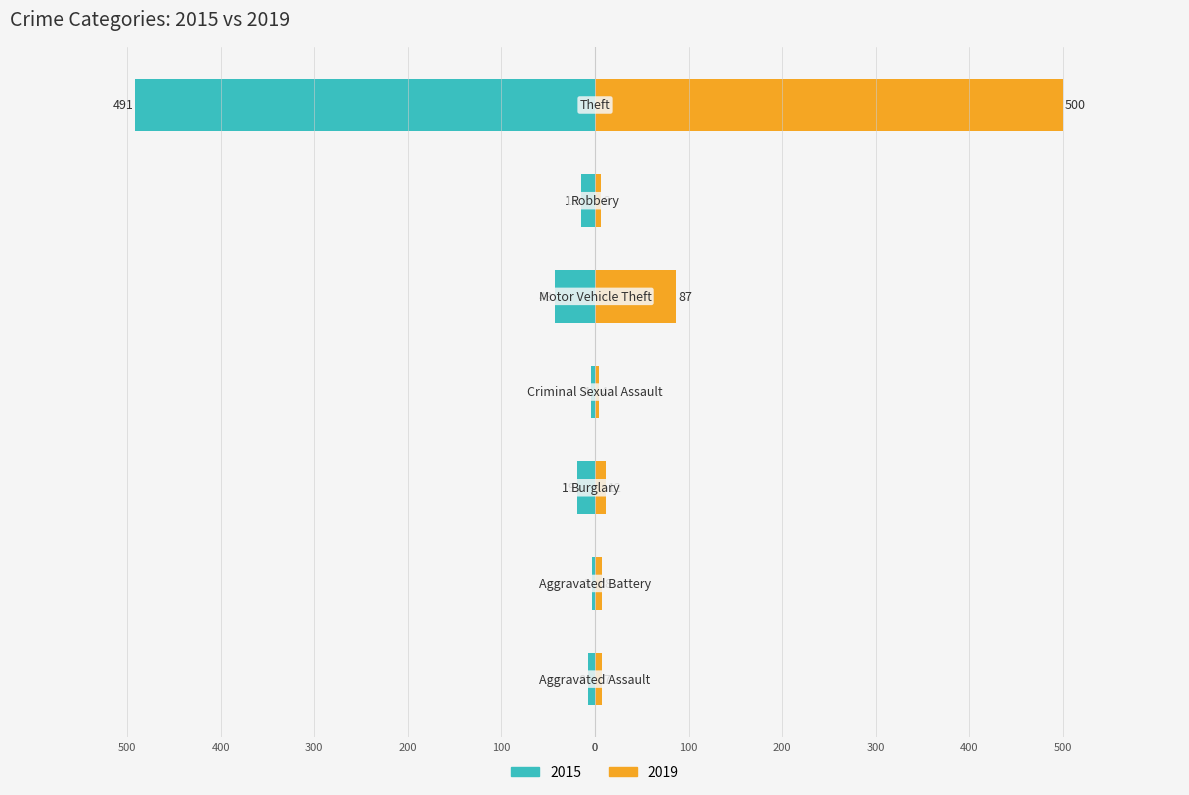

What is the label of the 6th bar from the right?

Aggravated Battery